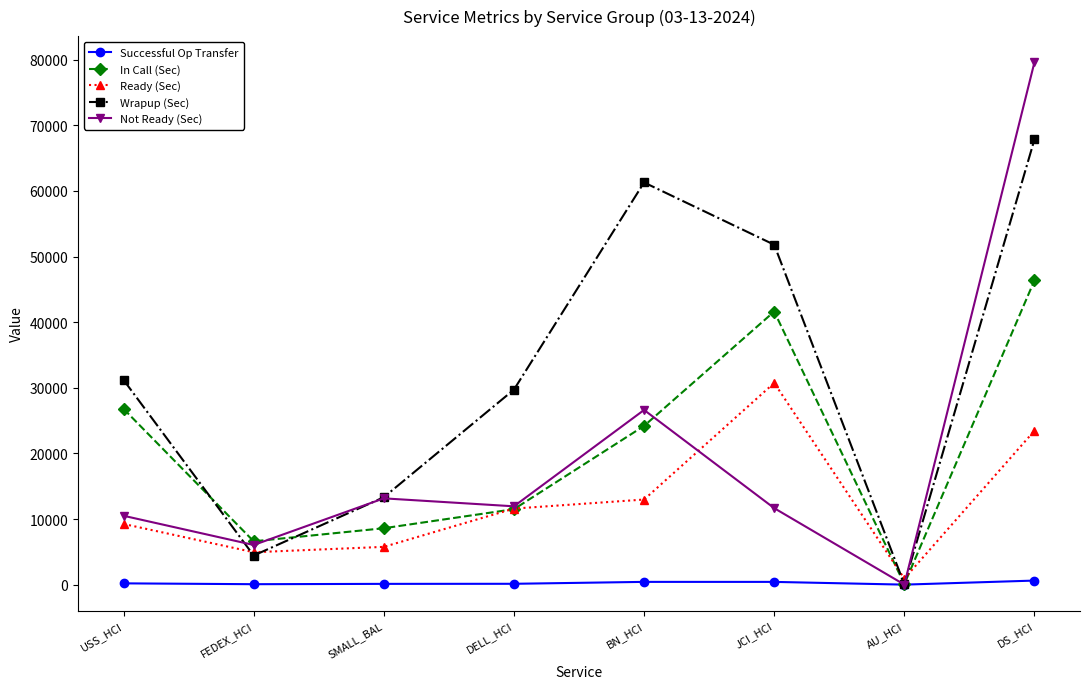

True or false: Ready (Sec) has more than 0 interior local peaks.

True